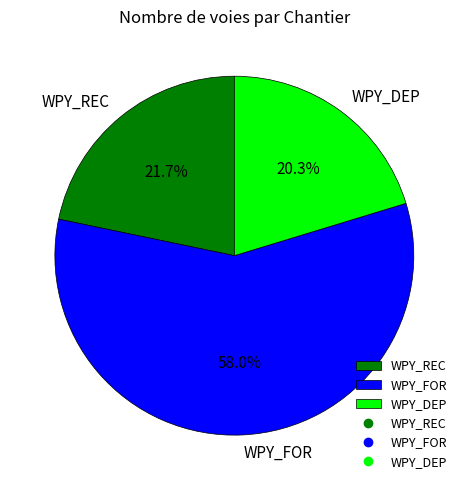

Is the sum of WPY_DEP and WPY_REC greater than half?

No